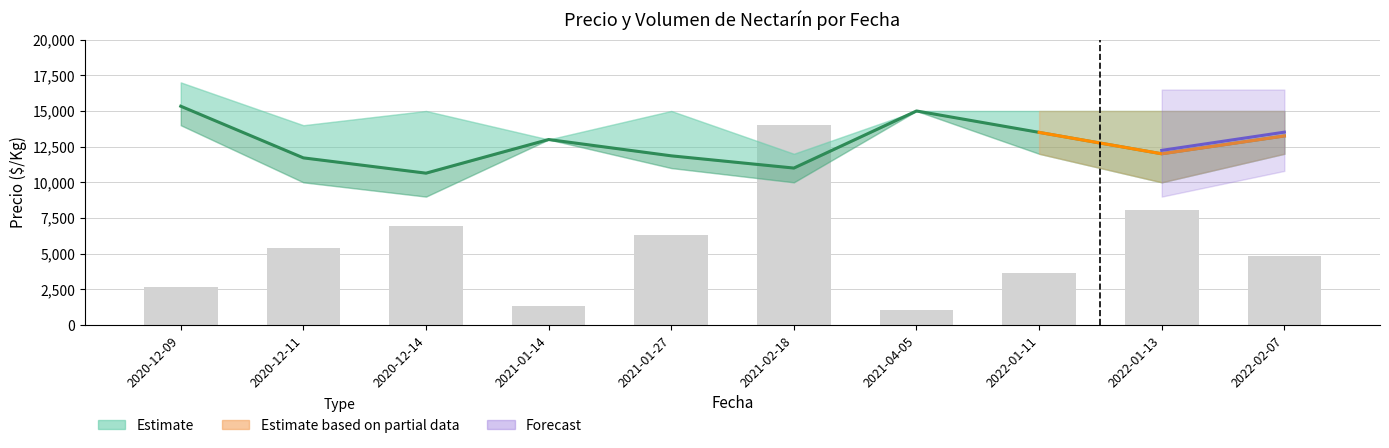

What is the total value across all series at 2022-01-11?

17166.7